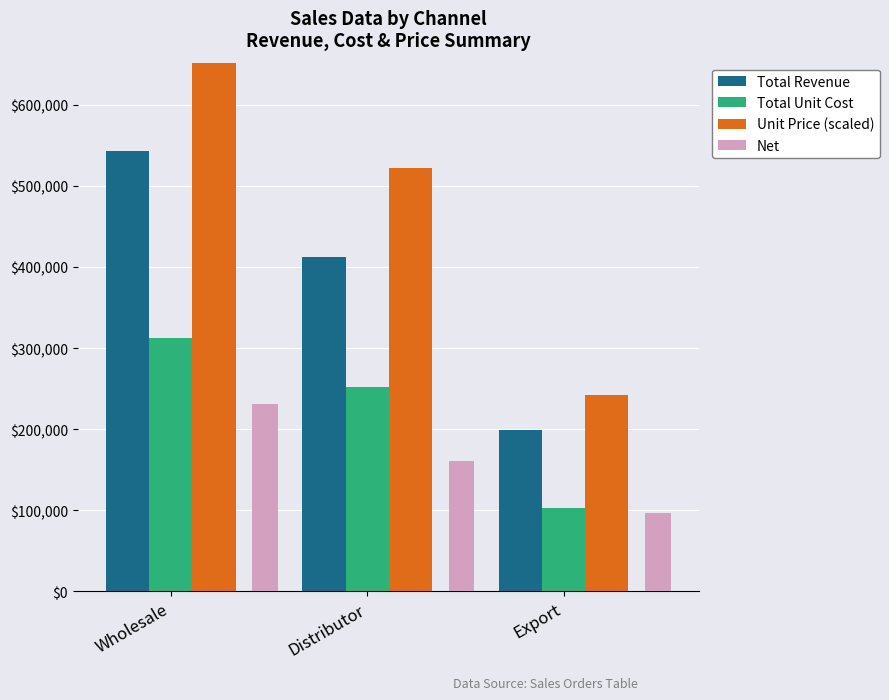

Rank the categories by Total Unit Cost value from highest to lowest.

Wholesale, Distributor, Export